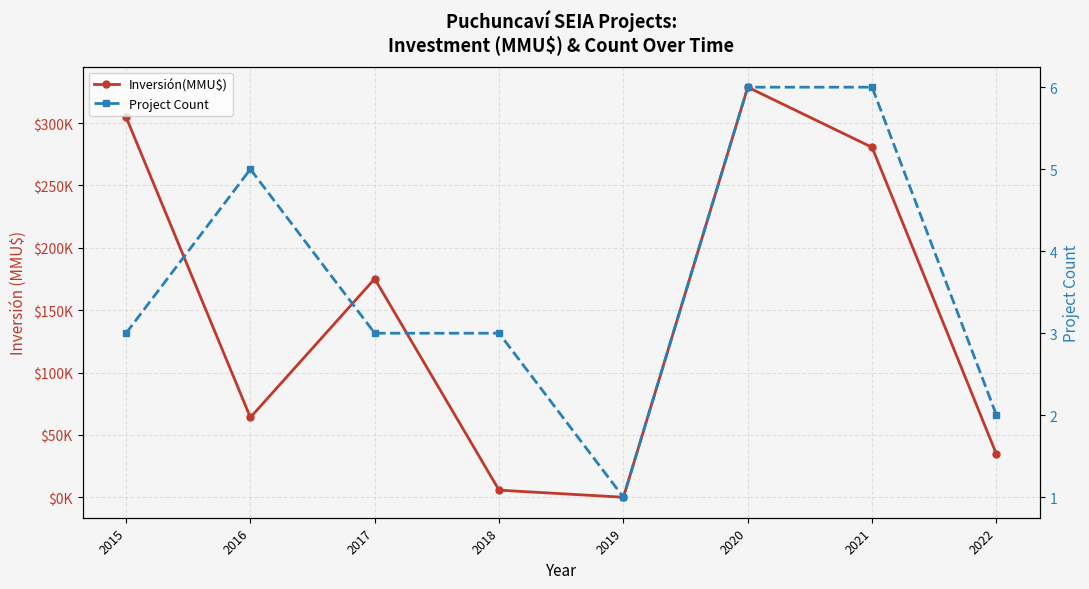

Where does the Inversión(MMU$) series first go above 175193?

2015